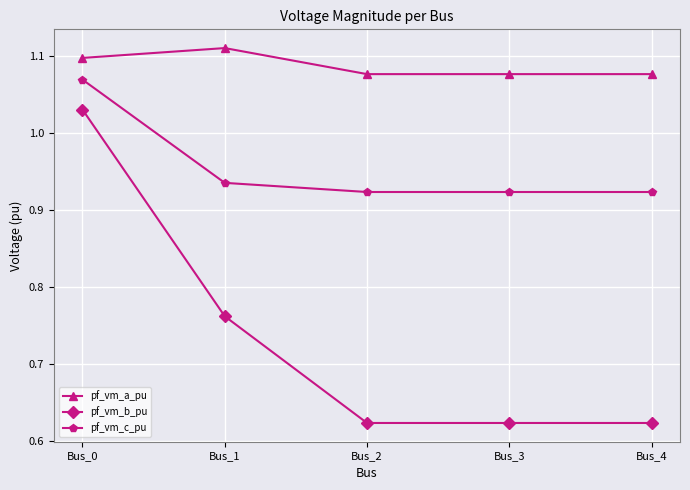

Which series changed the most between Bus_0 and Bus_2?

pf_vm_b_pu